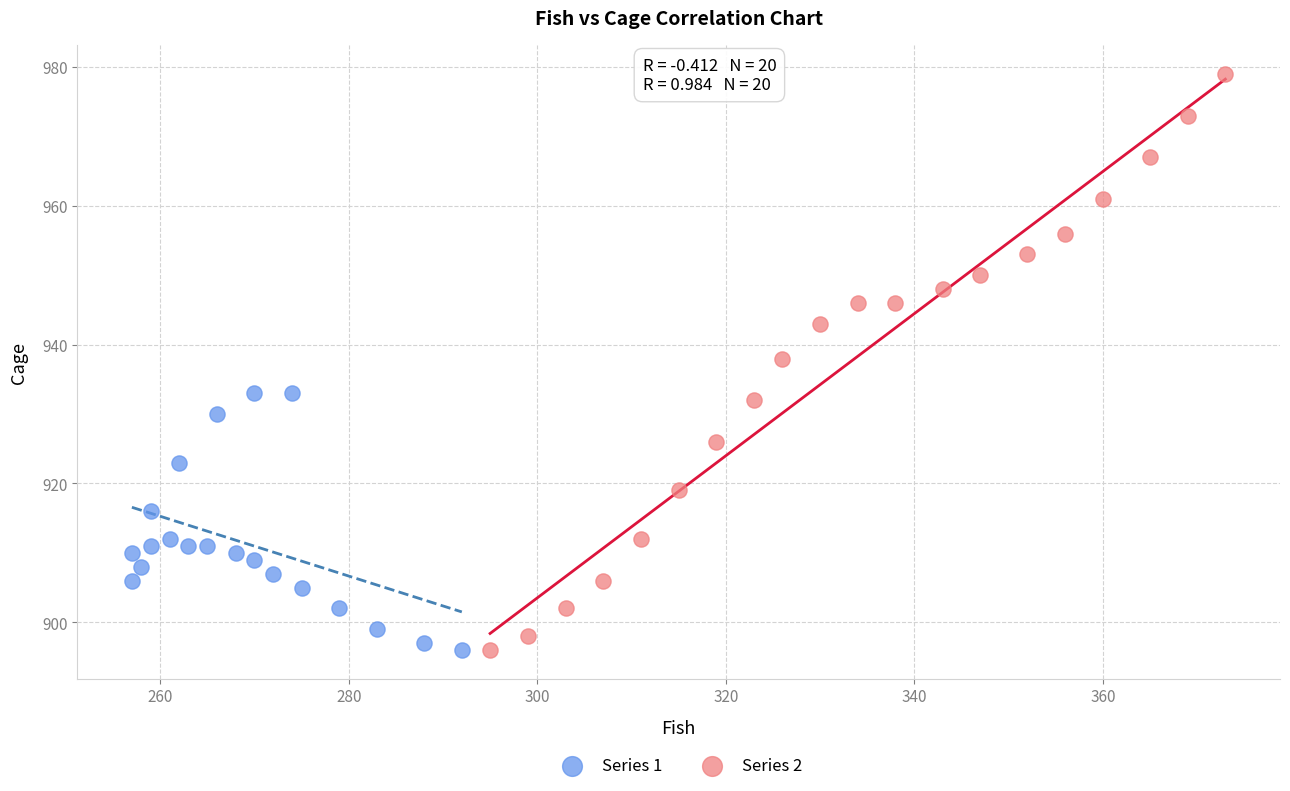

Which series contains the highest Y value?

Series 2